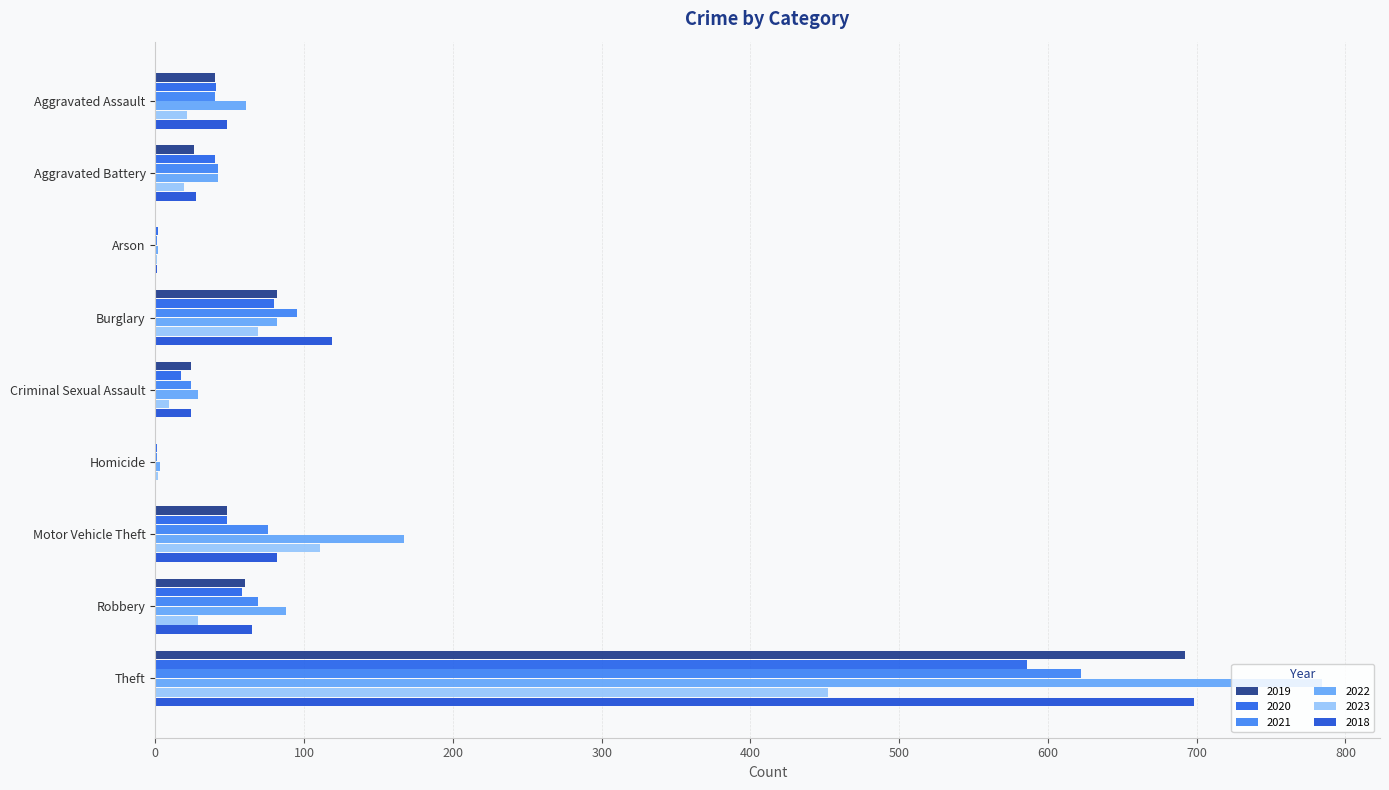

Where does the 2022 series first go above 61?

Burglary